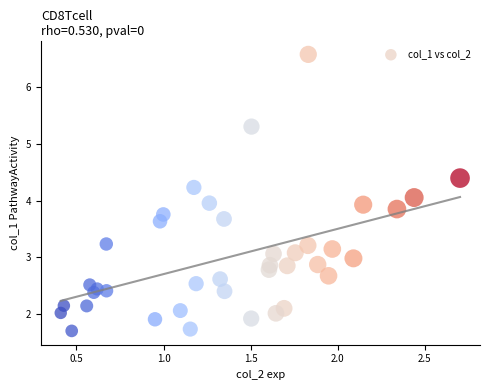

What is the range of Y values (max minus min)?

4.9